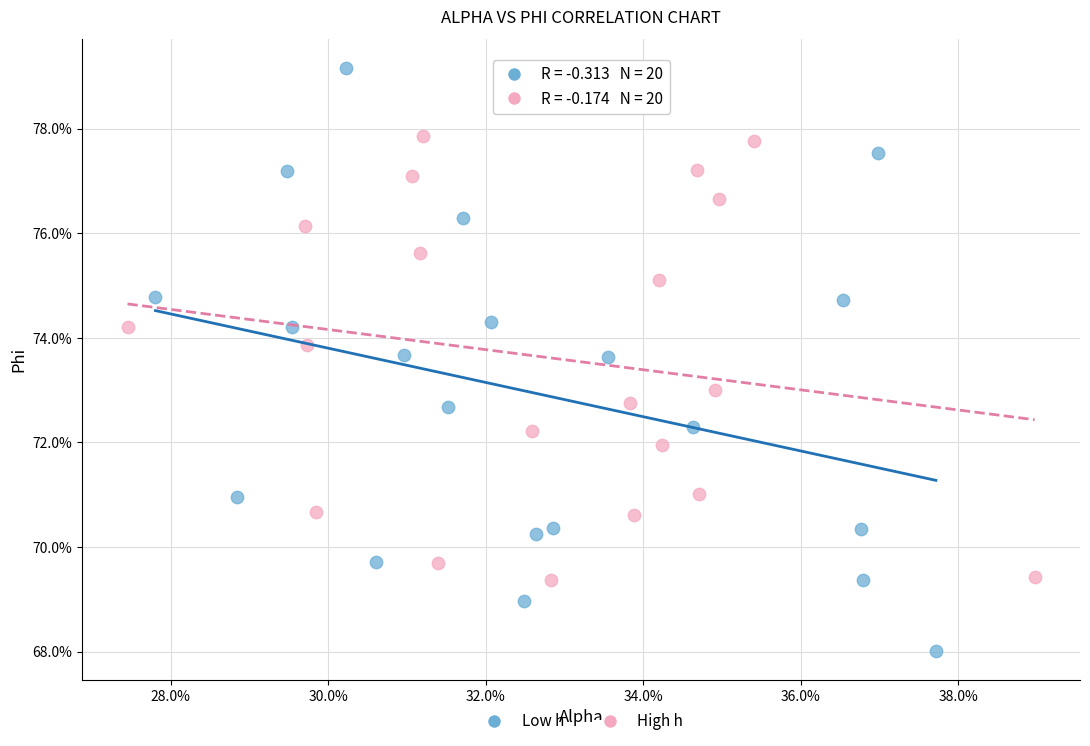

What are all the series names shown in the legend?

Low h, High h